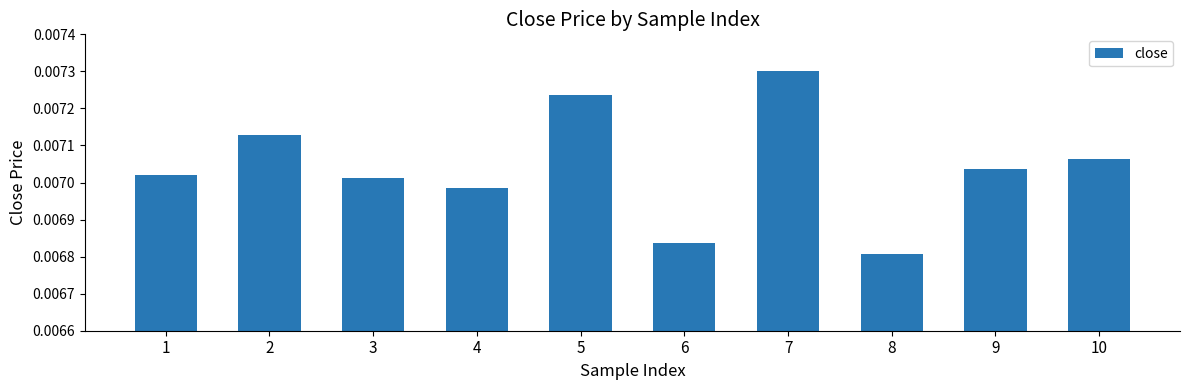

Where is the data nearest to the value 0?

8